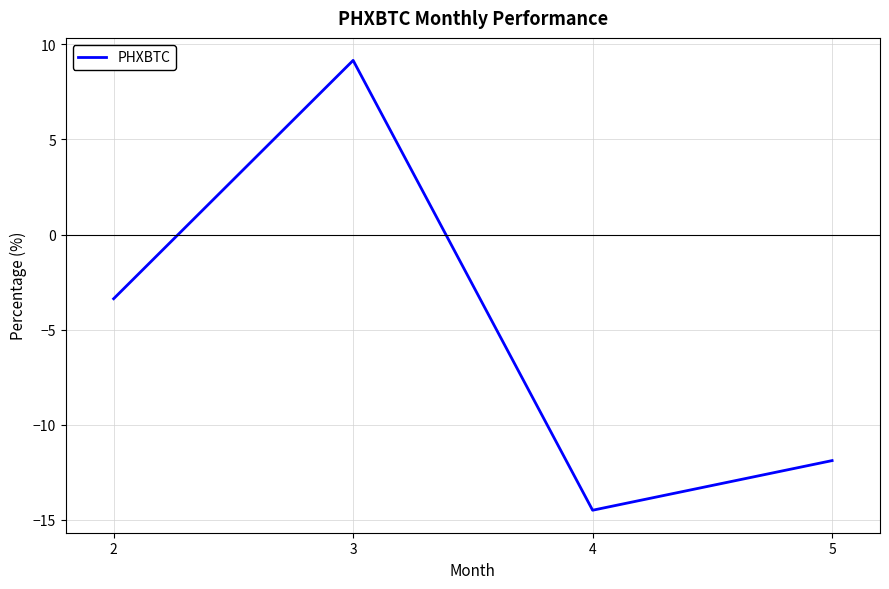

How many categories are shown in the chart?

4